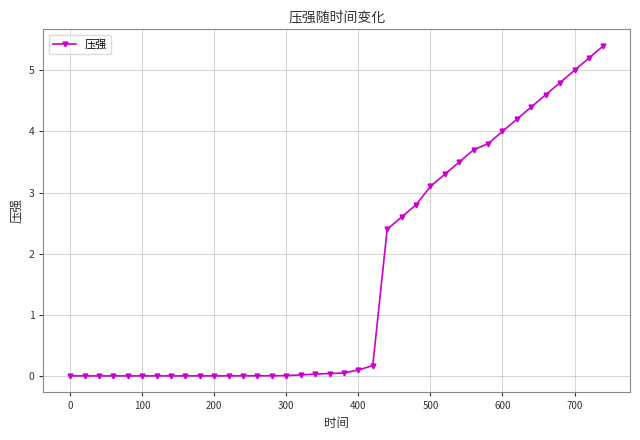

What is the value of the 30th point from the left?

3.8